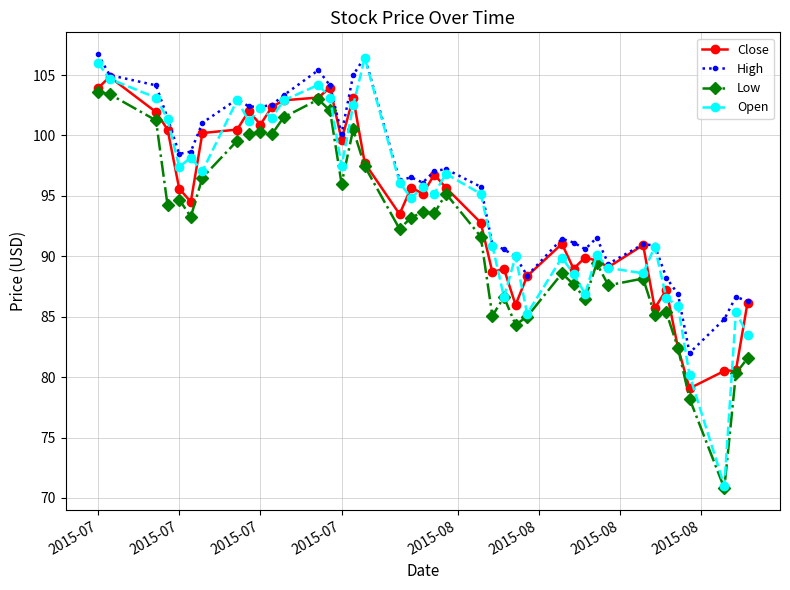

What is the value of the High point at the 19th from the left?

96.5